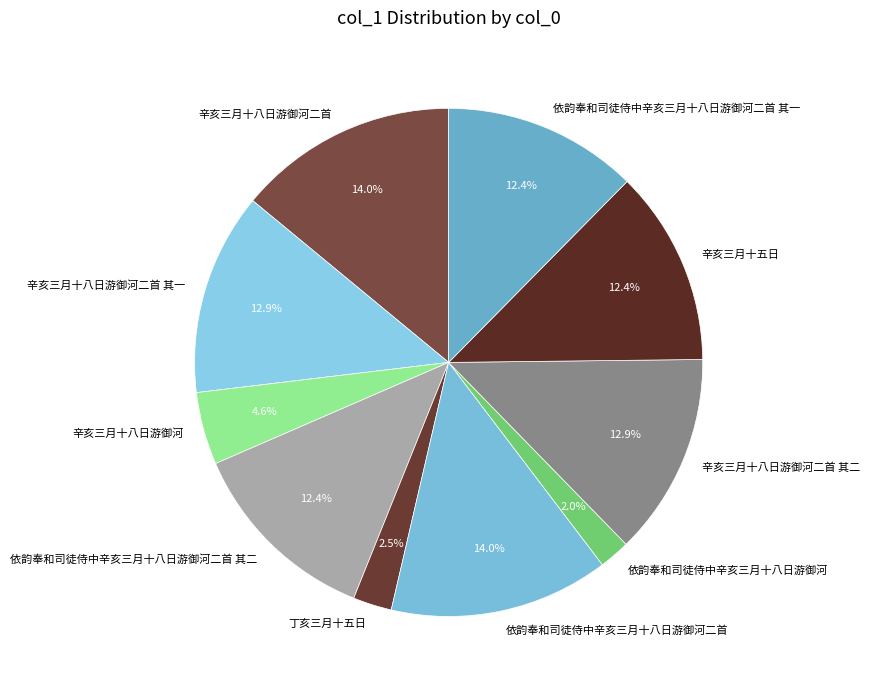

What is the total percentage of 辛亥三月十五日 and 辛亥三月十八日游御河二首 其二?

25.3%